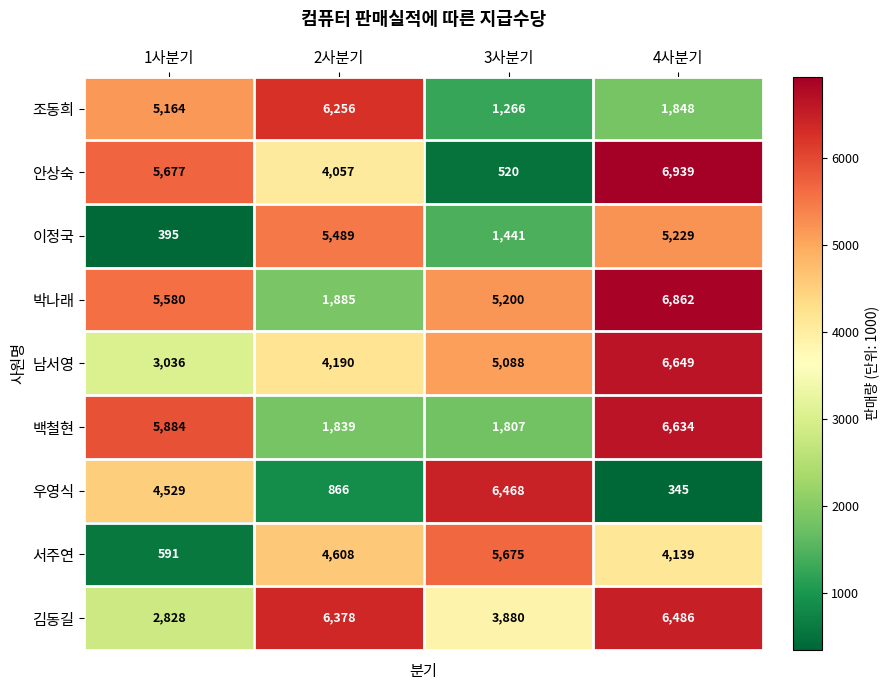

Which category has the lowest value in the 남서영 series?

1사분기